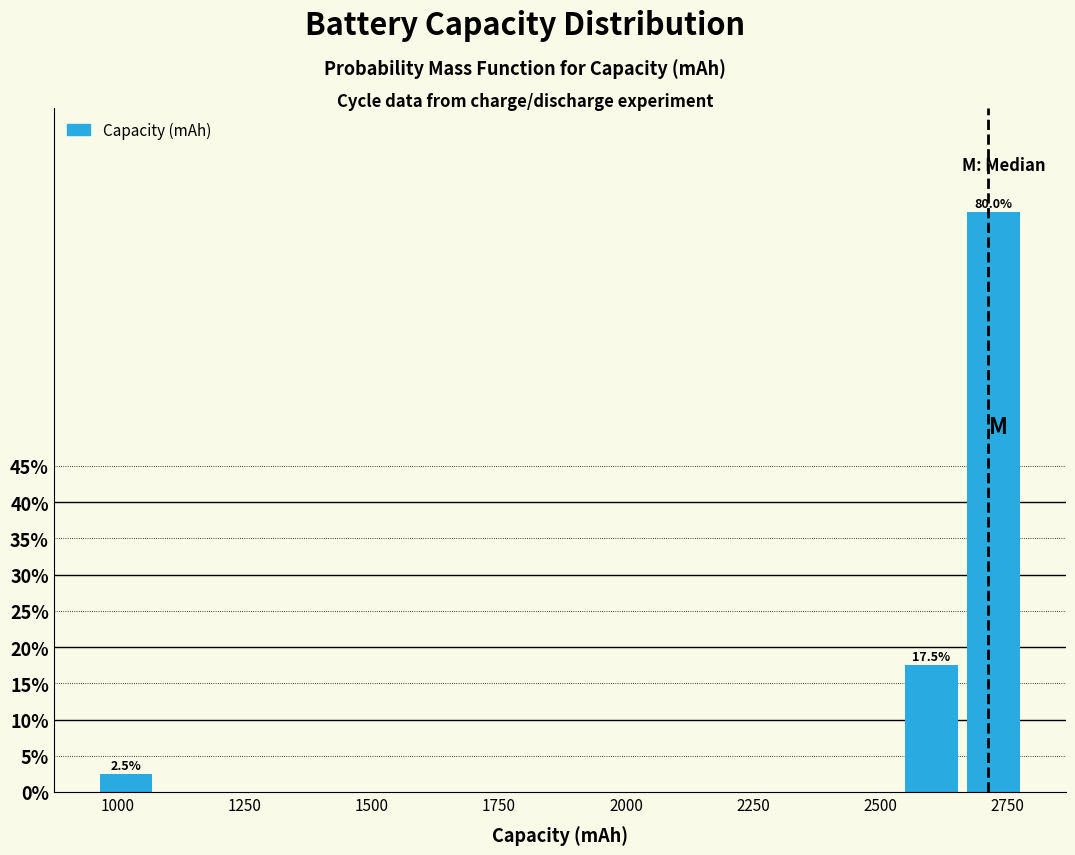

Around what value on the x-axis is the tallest bar? Give the approximate position of its centre, as read against the axis.

2700